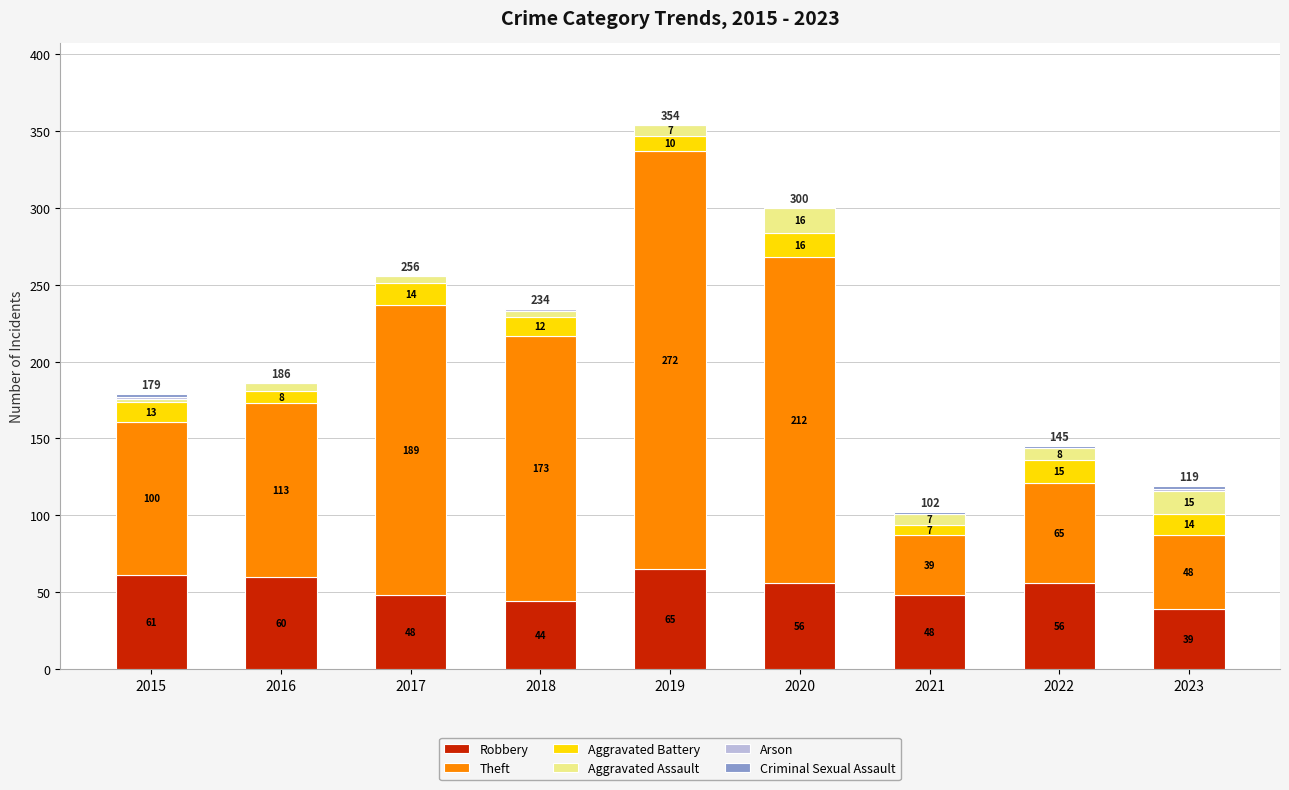

Count the number of data series in this chart.

6